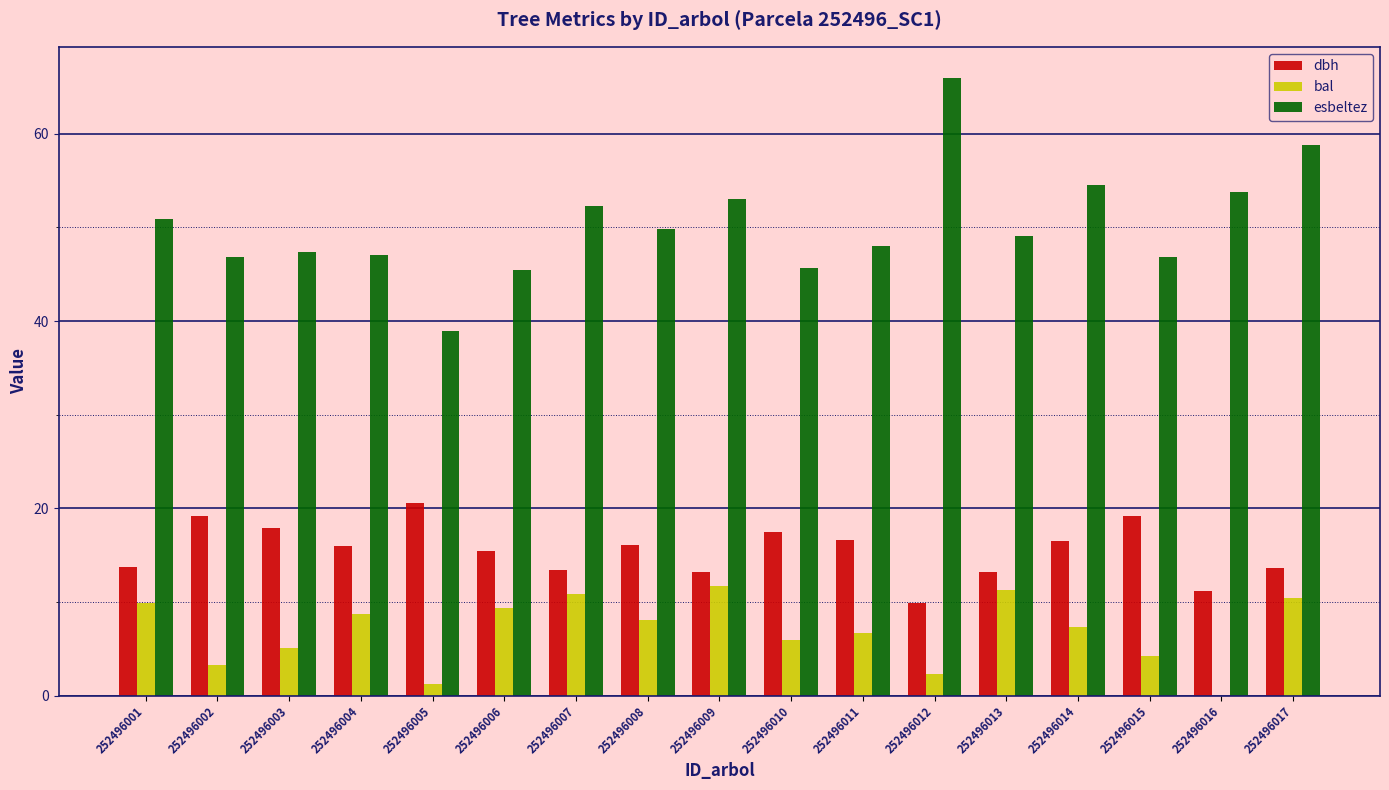

What is the sum of the bal values at 252496013 and 252496015?

15.5